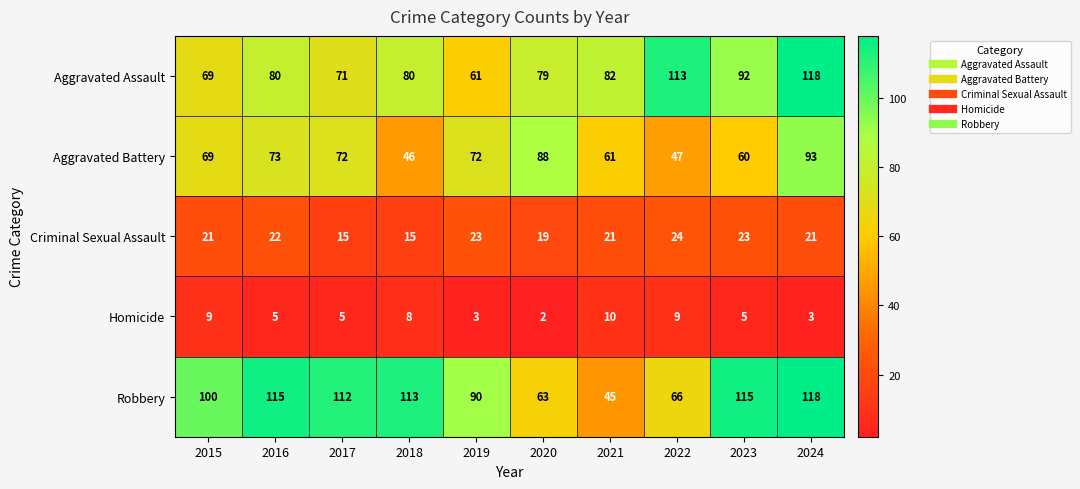

What is the maximum value shown in the chart?

118